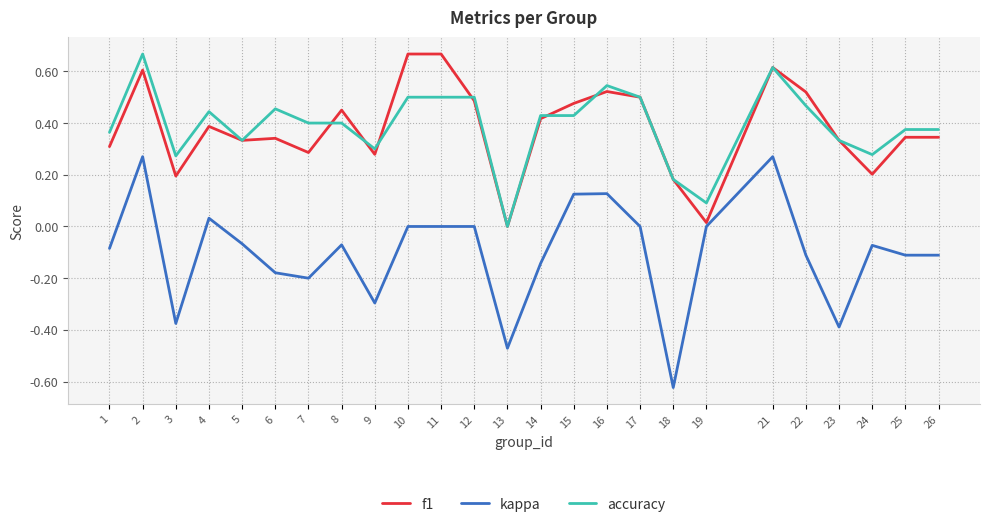

Which series has the largest range (max minus min)?

kappa